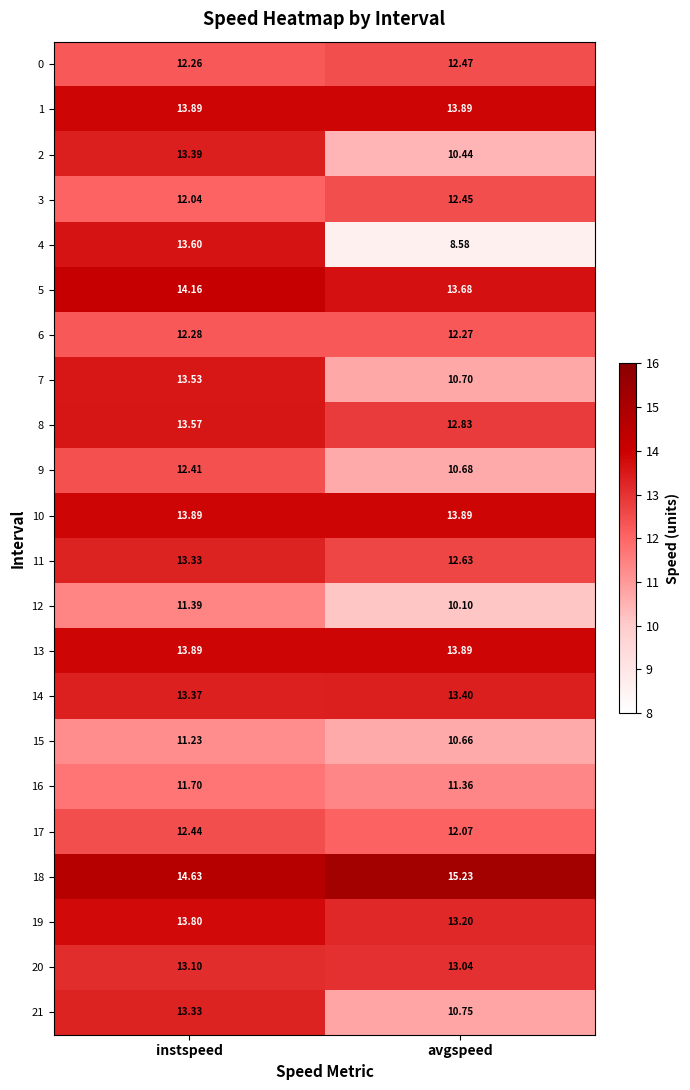

Which category has the lowest value across all series?

avgspeed